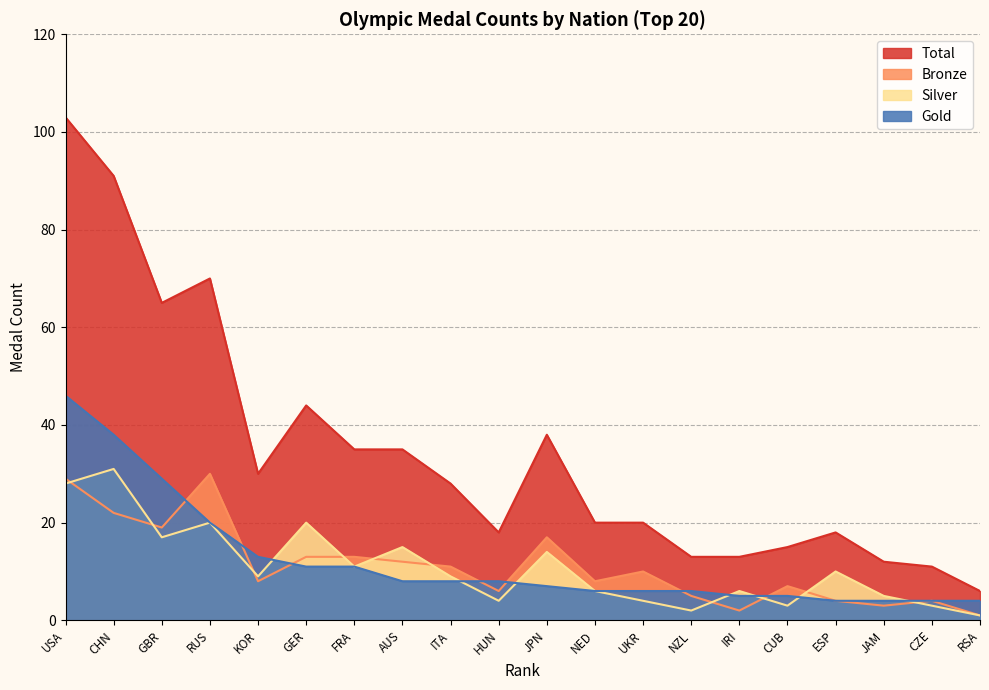

What position from the right is AUS?

13